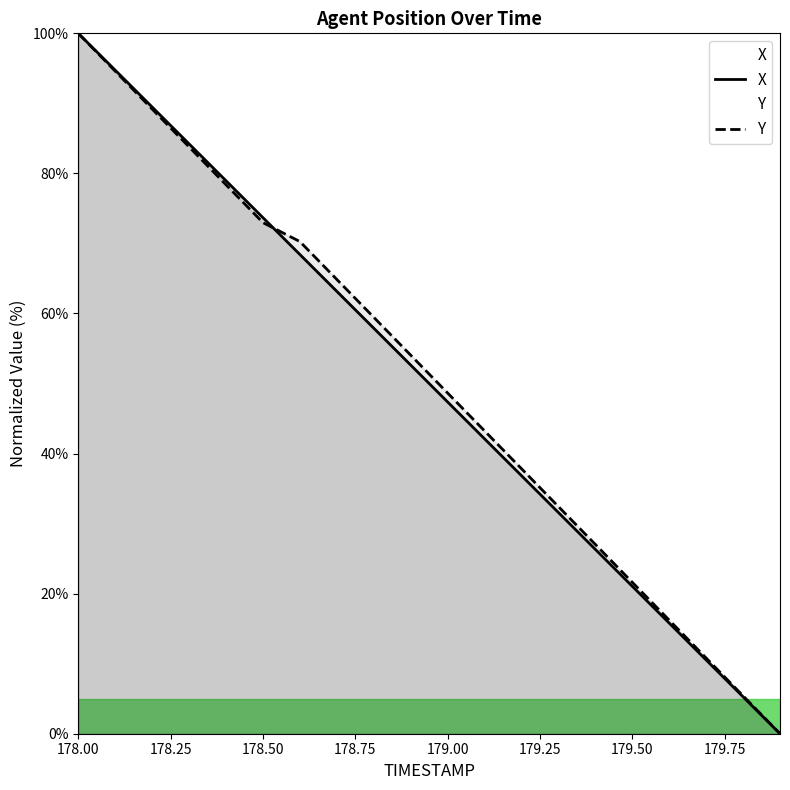

Rank the series by their maximum value, from highest to lowest.

X, Y